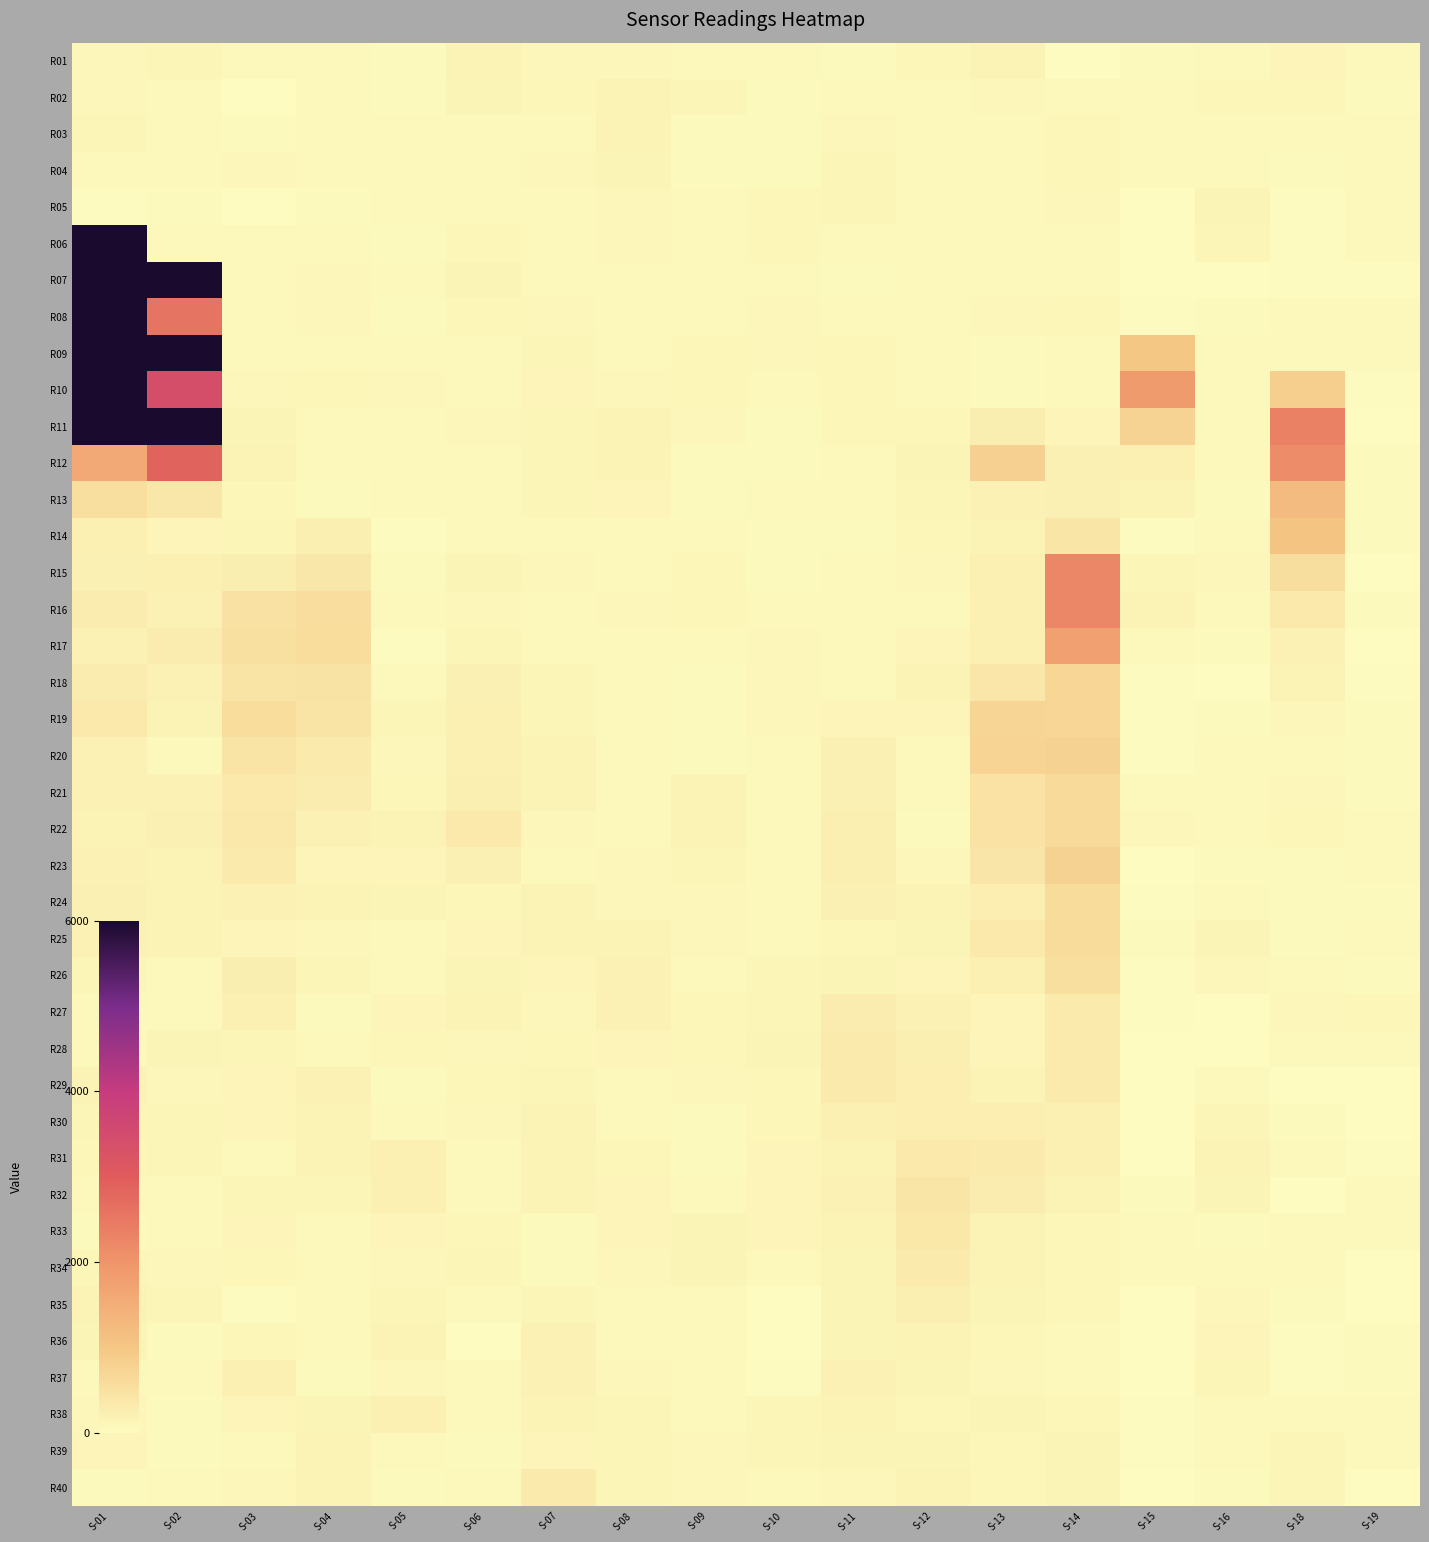

What is the total value across all series at S-09?

3108